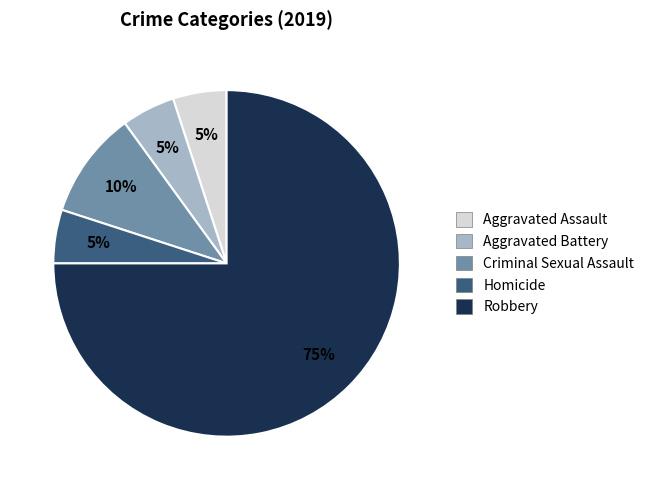

To the nearest percent, what is the difference between the largest and smallest slice percentages?

70%